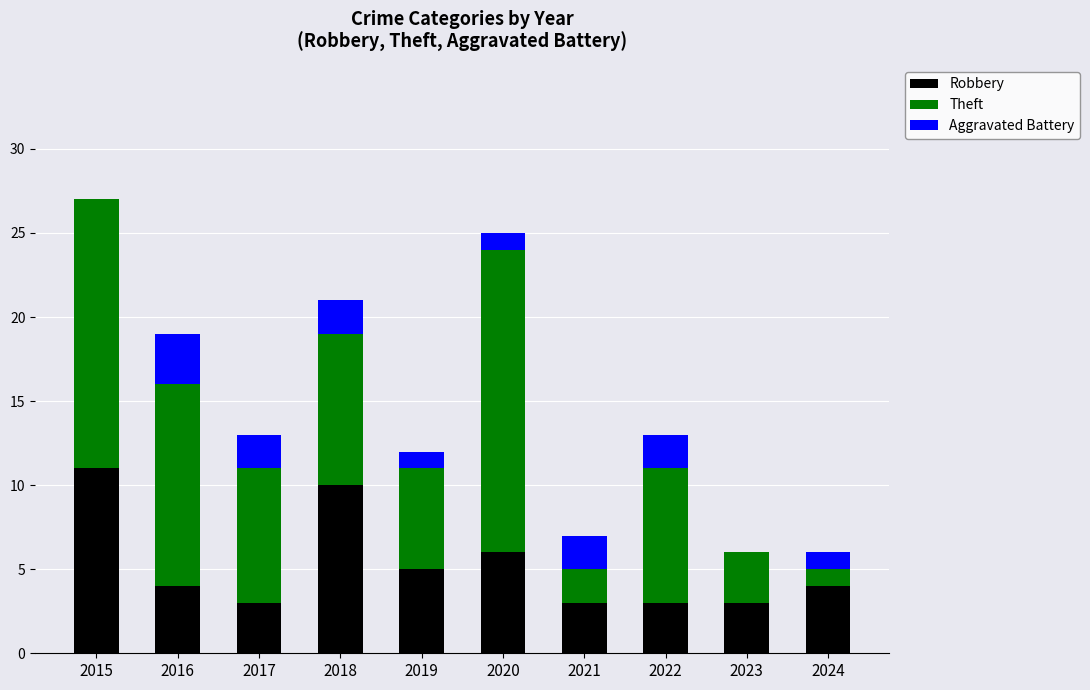

Are the bars grouped side by side (vs. stacked)?

No